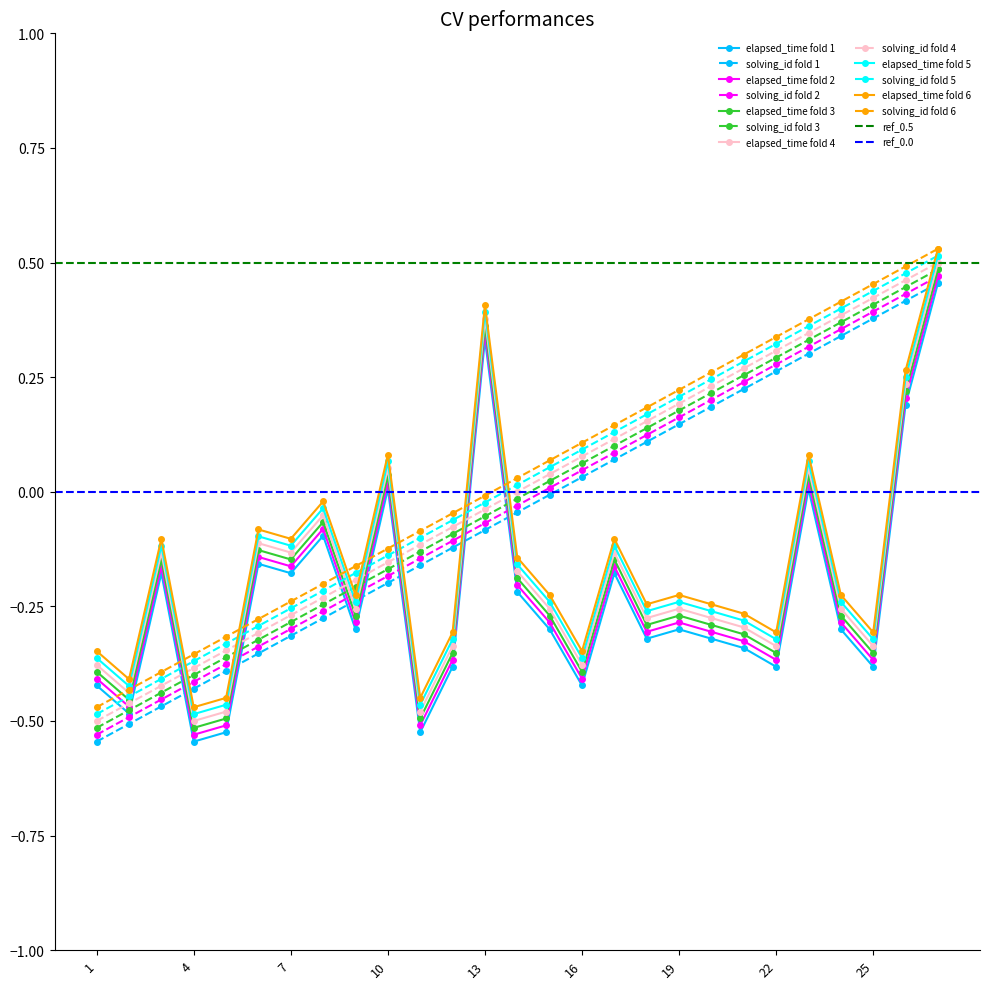

Reading left to right, what are all the values shown in this chart?

elapsed_time: -0.4	-0.5	-0.2	-0.5	-0.5	-0.2	-0.2	-0.1	-0.3	0.0	-0.5	-0.4	0.3	-0.2	-0.3	-0.4	-0.2	-0.3	-0.3	-0.3	-0.3	-0.4	0.0	-0.3	-0.4	0.2	0.5
solving_id: -0.5	-0.5	-0.5	-0.4	-0.4	-0.3	-0.3	-0.3	-0.2	-0.2	-0.1	-0.1	-0.1	-0.0	0.0	0.0	0.1	0.1	0.2	0.2	0.2	0.3	0.3	0.4	0.4	0.4	0.5